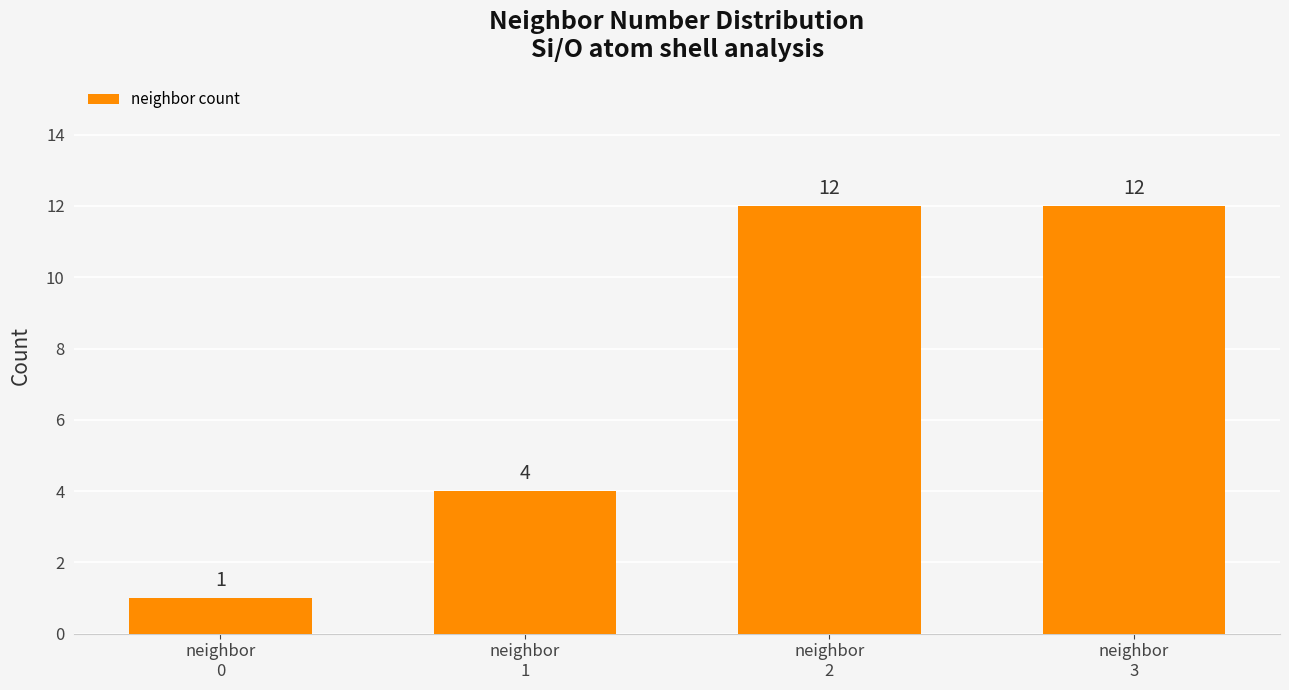

What is the difference between the maximum and second lowest values?

8